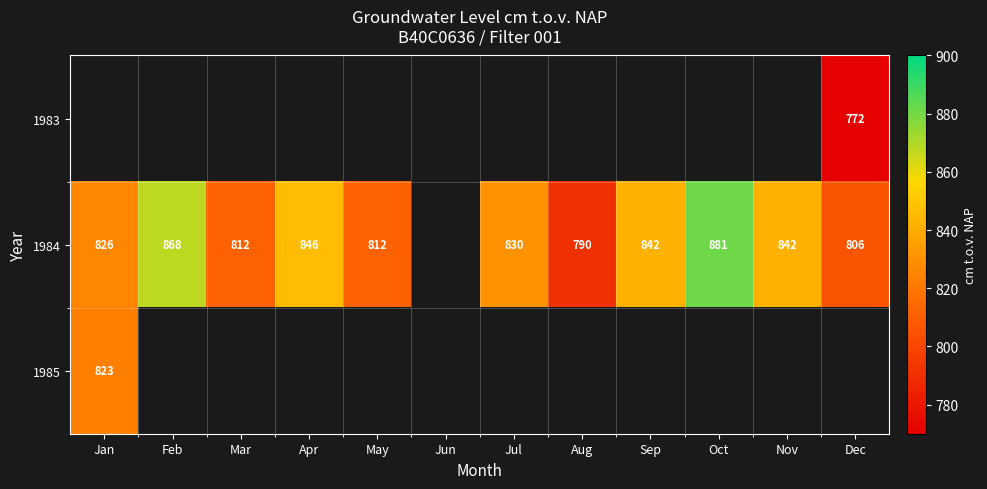

What is the difference between the 1984 values at Jul and Dec?

24.0